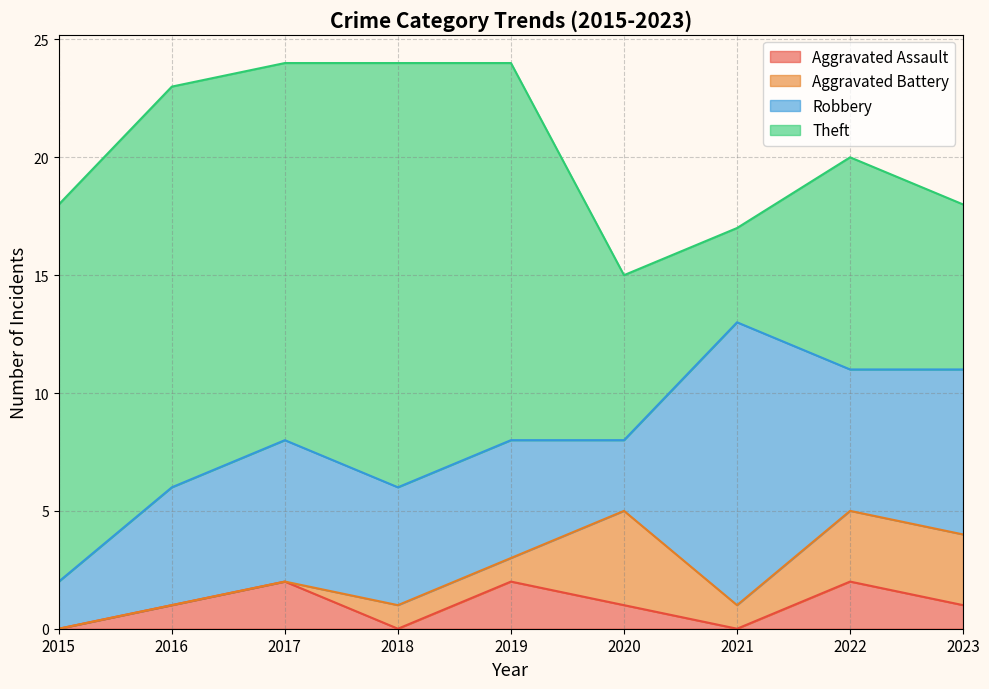

Which category has the highest value in the Aggravated Assault series?

2017